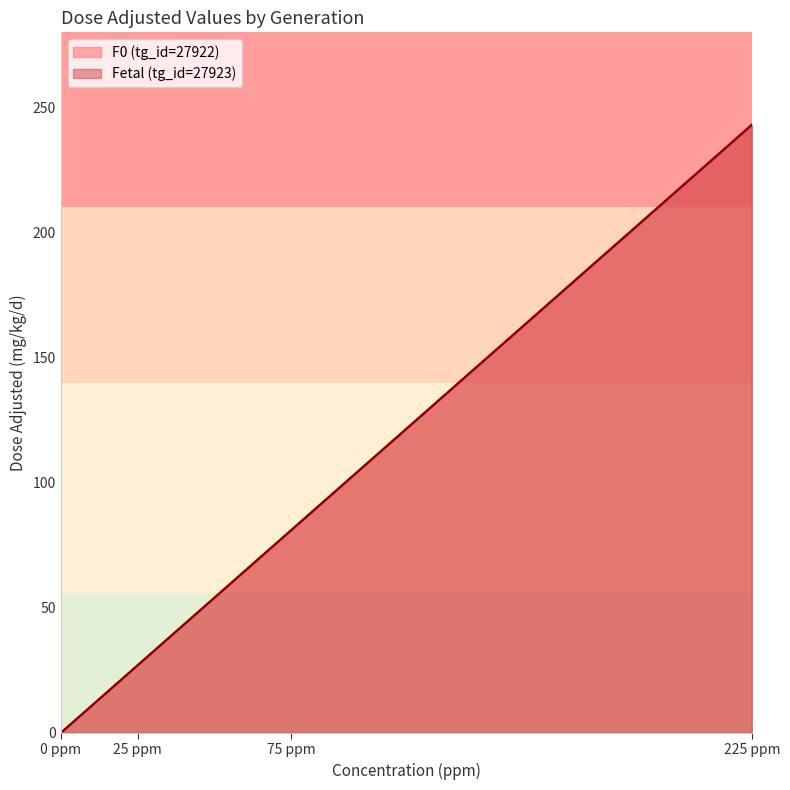

At which category is the sum across all series the highest?

225 ppm